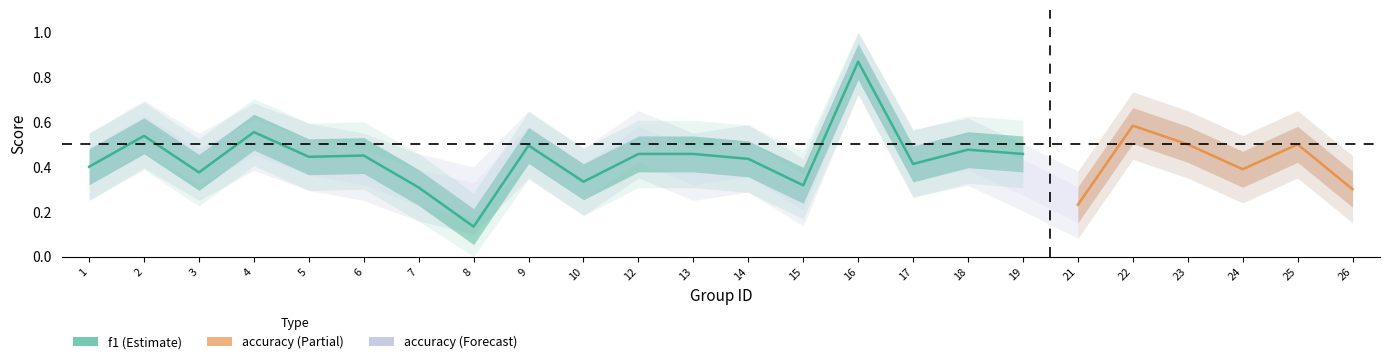

What is the total value across all series at 14?

0.9